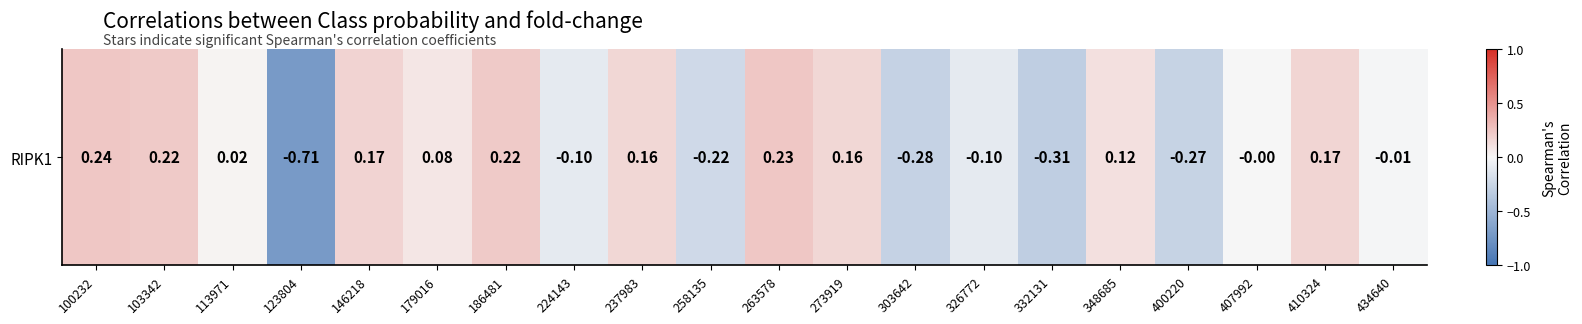

Rank the categories by value from highest to lowest.

100232, 263578, 103342, 186481, 146218, 410324, 273919, 237983, 348685, 179016, 113971, 407992, 434640, 326772, 224143, 258135, 400220, 303642, 332131, 123804